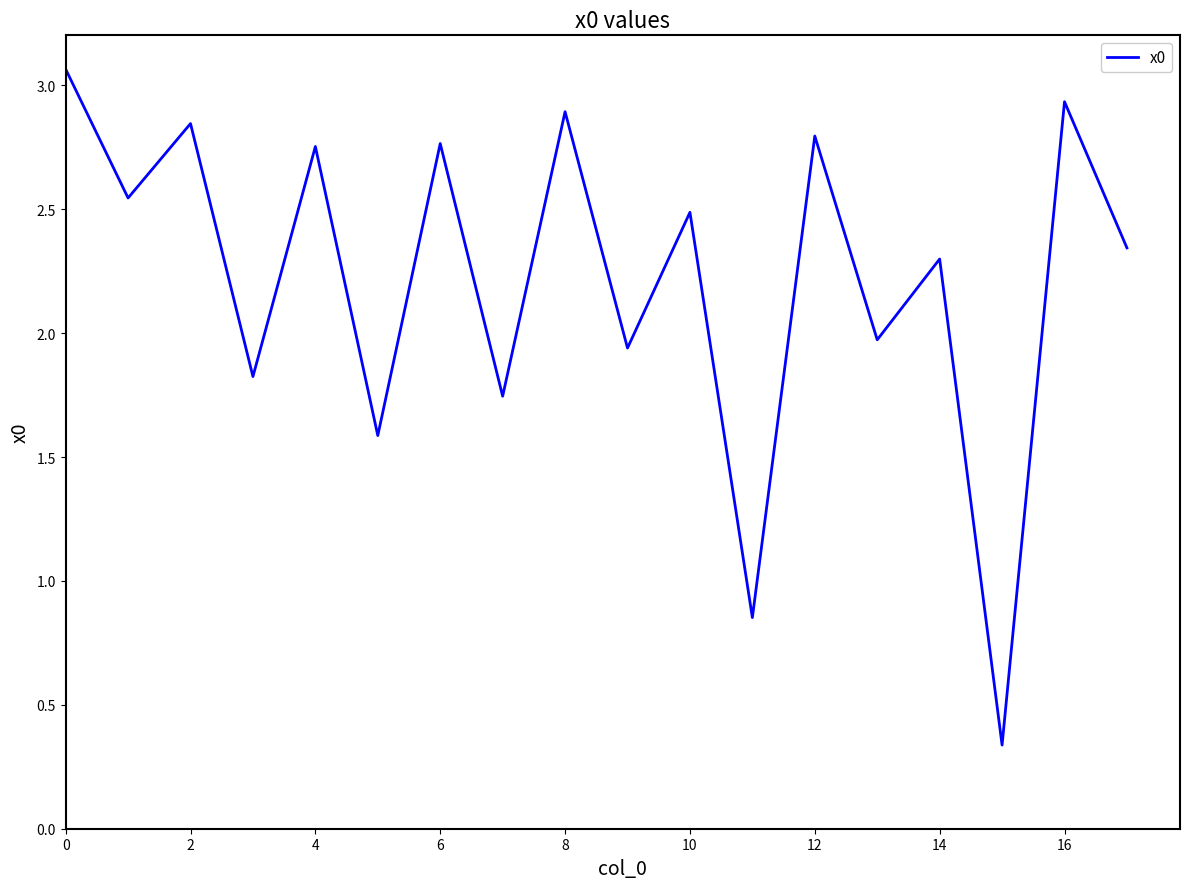

What is the difference between the maximum and minimum values?

2.7